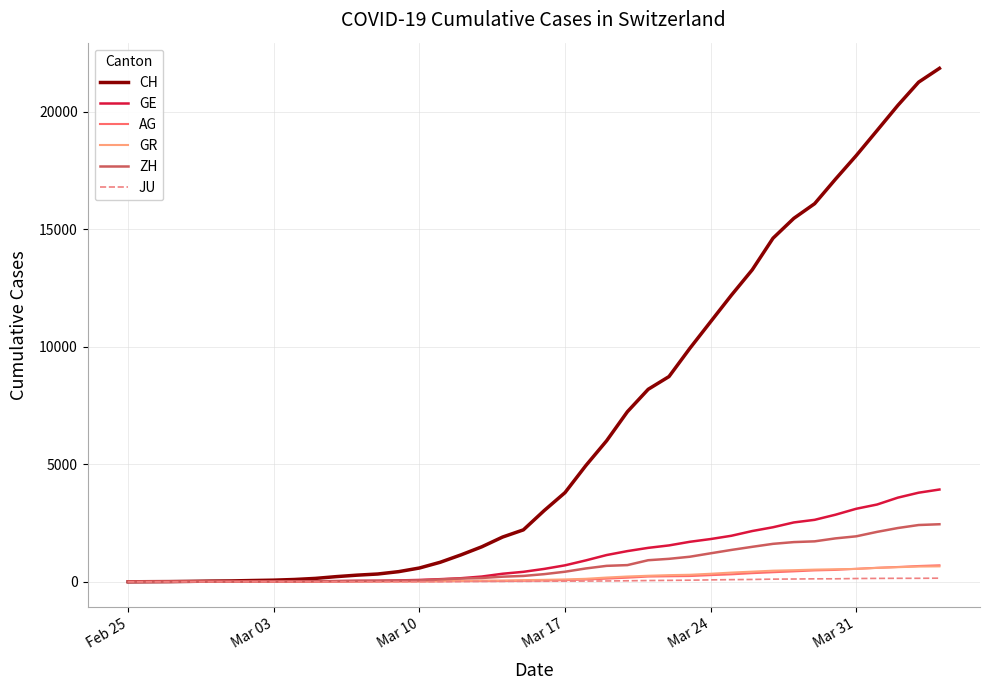

Which series has the largest range (max minus min)?

CH